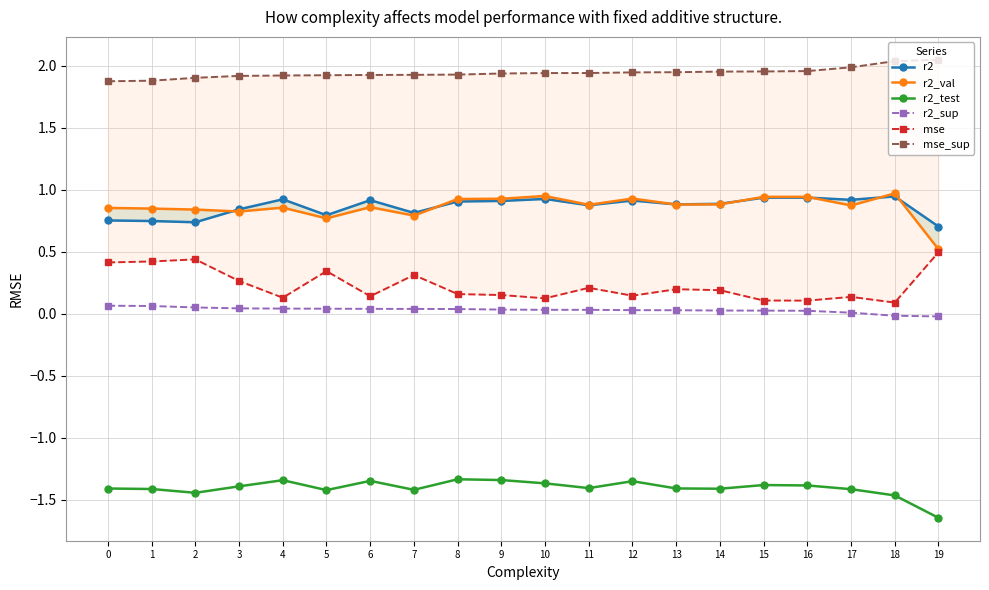

Between 8 and 9, which series saw the biggest shift?

mse_sup